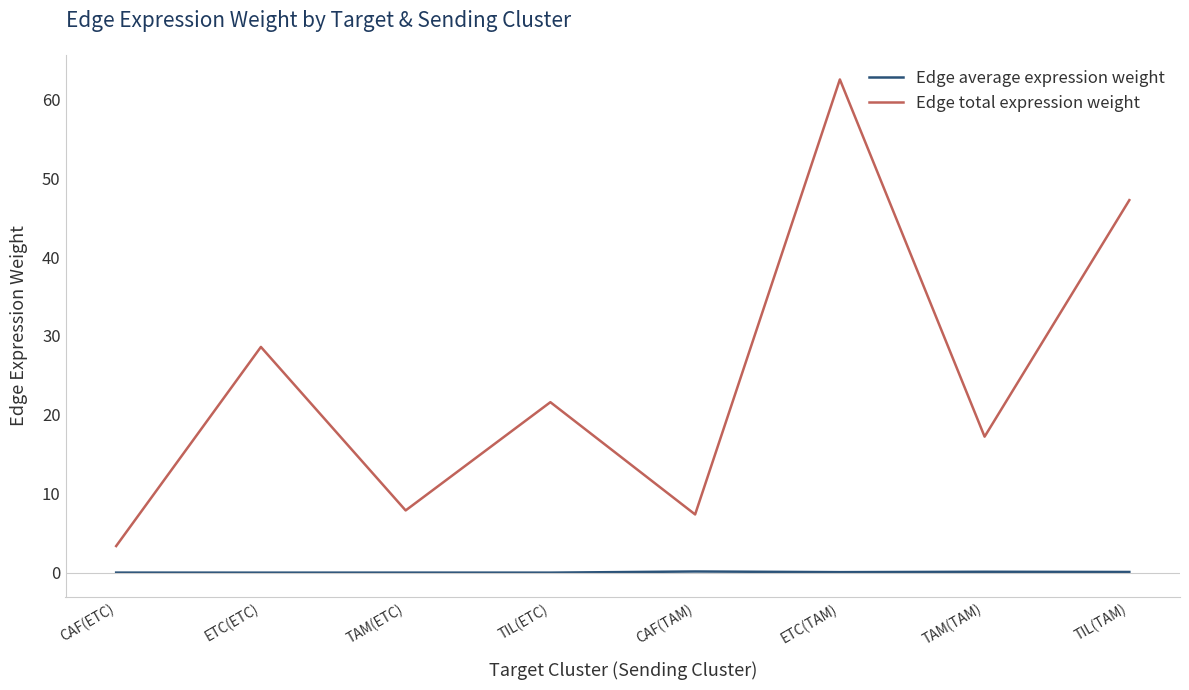

How many categories are shown in the chart?

8